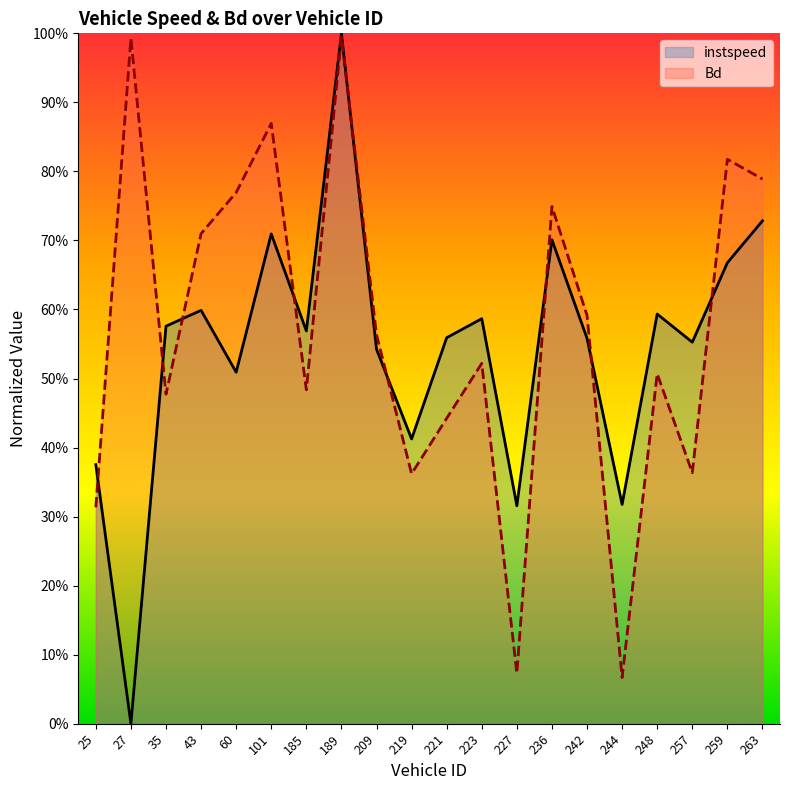

How many interior local peaks does the instspeed series have?

6